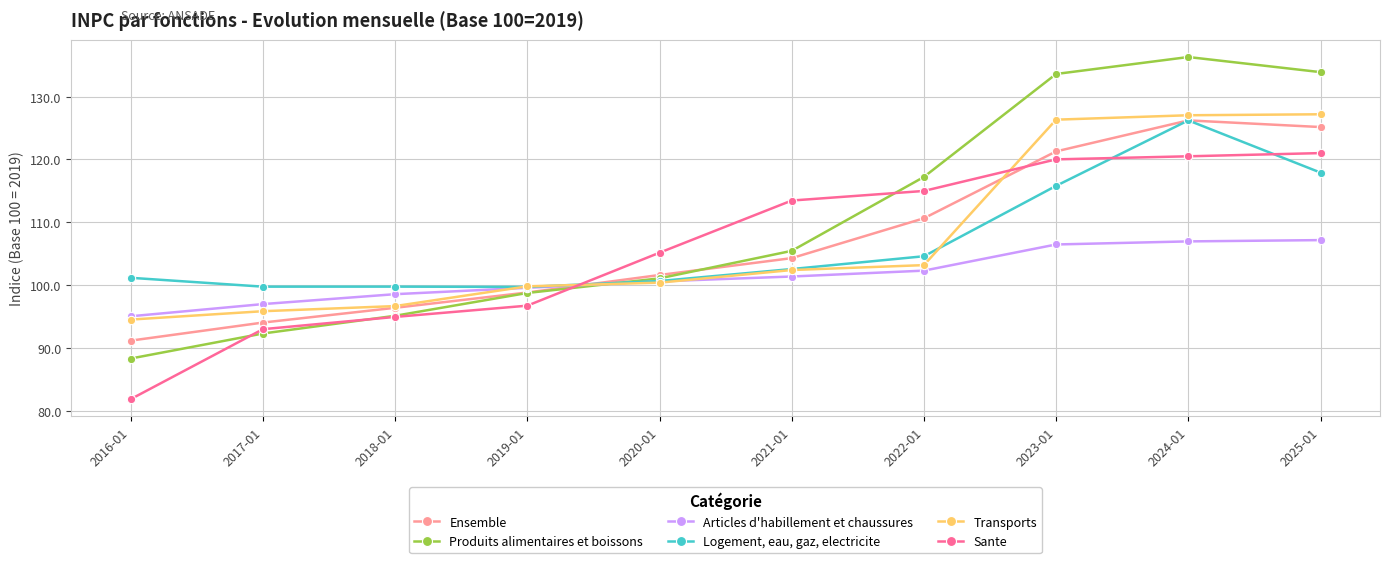

How many series are shown in this chart?

6